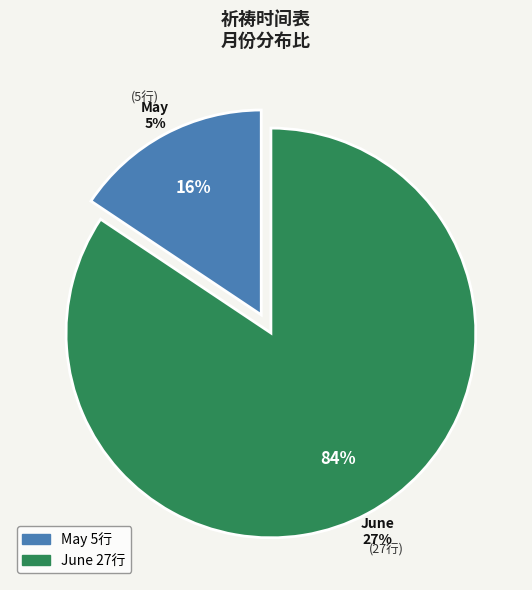

The June slice represents 74% of the pie. True or false?

False